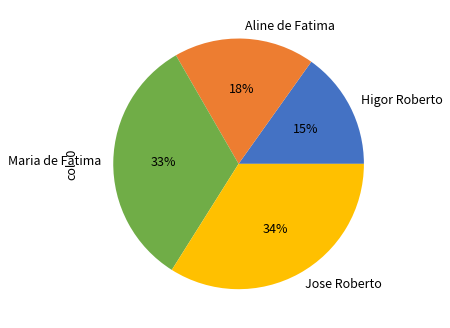

Combined, do Higor Roberto and Maria de Fatima account for over 50%?

No